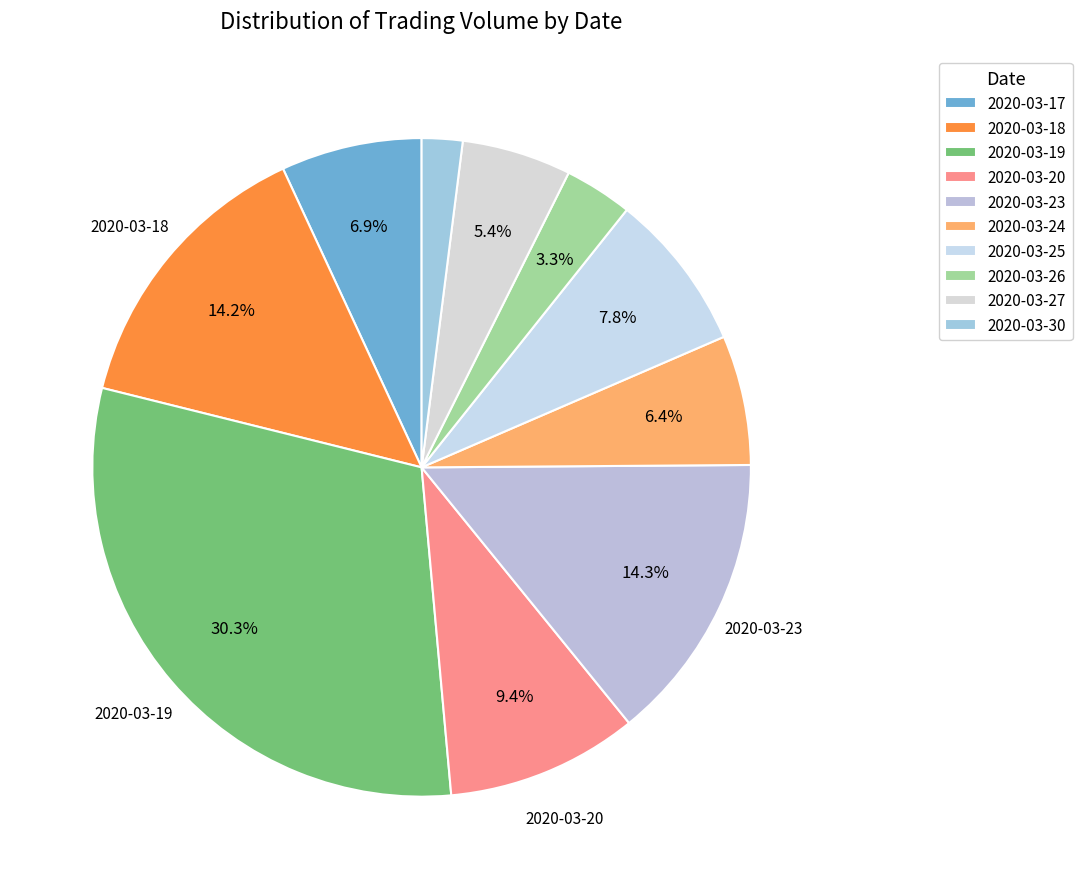

Count the number of slices in the pie.

10